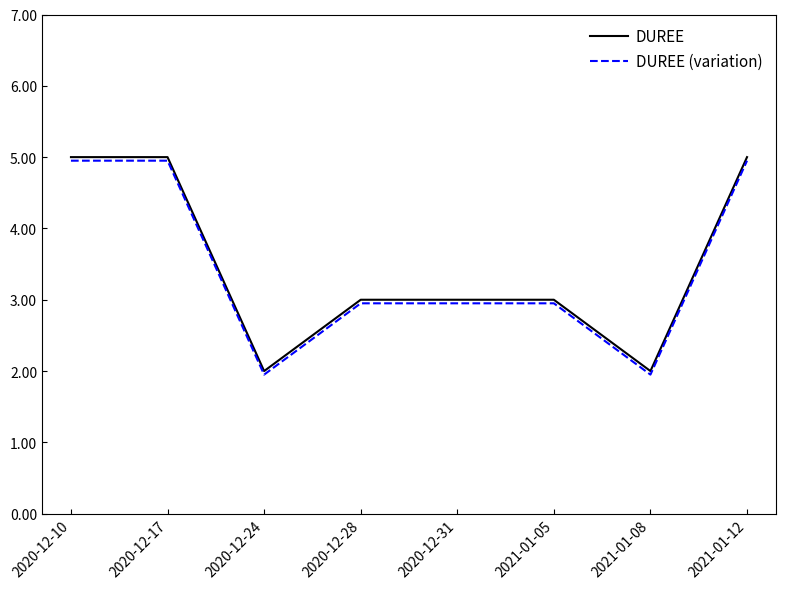

What is the greatest value displayed?

5.0